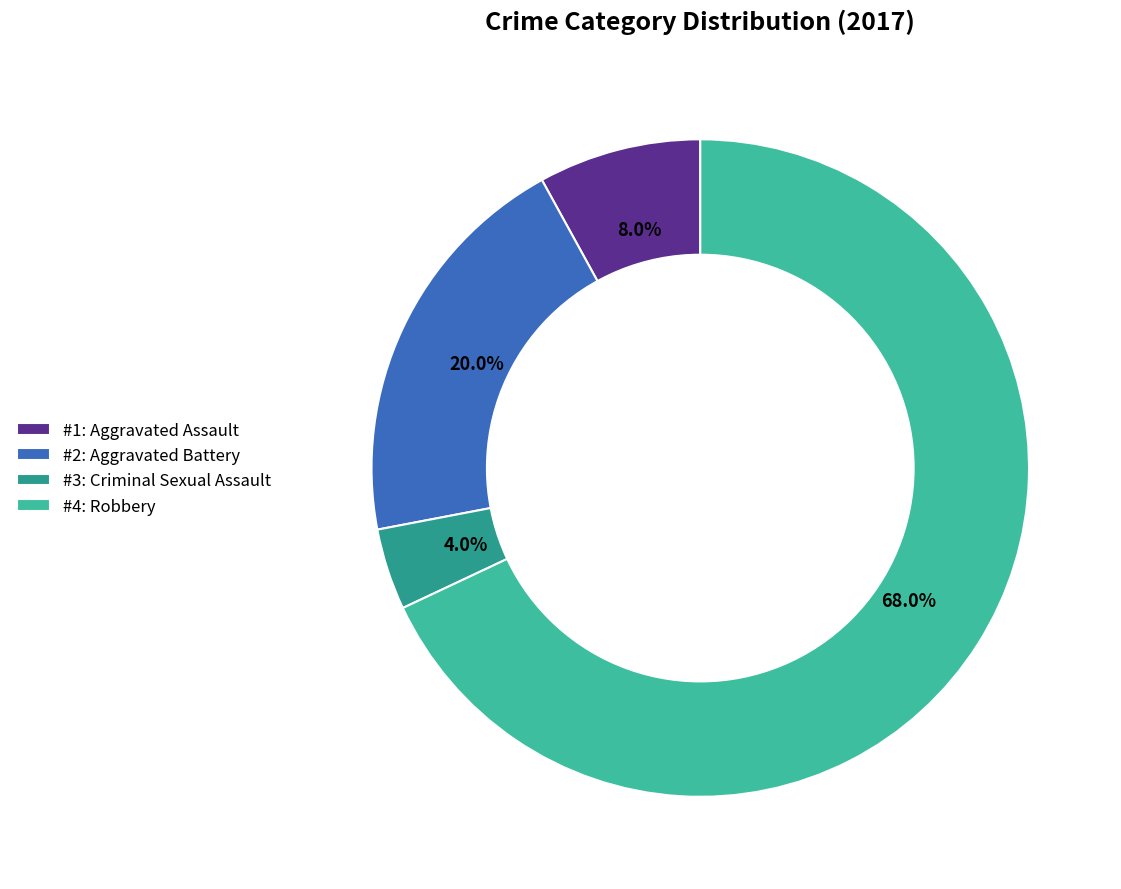

Is the sum of #4: Robbery and #2: Aggravated Battery greater than half?

Yes